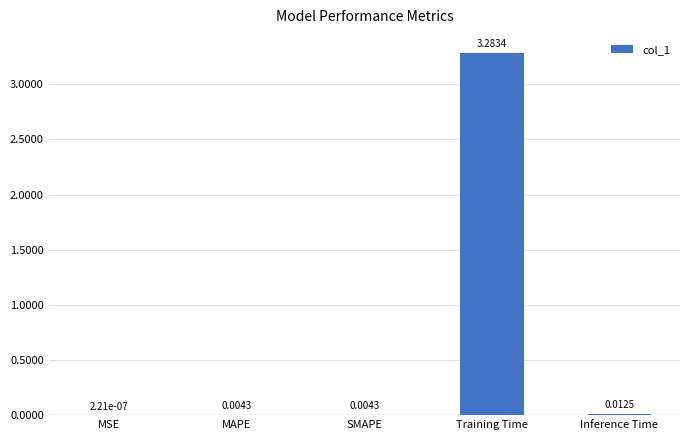

Which category has the highest value across all series?

Training Time